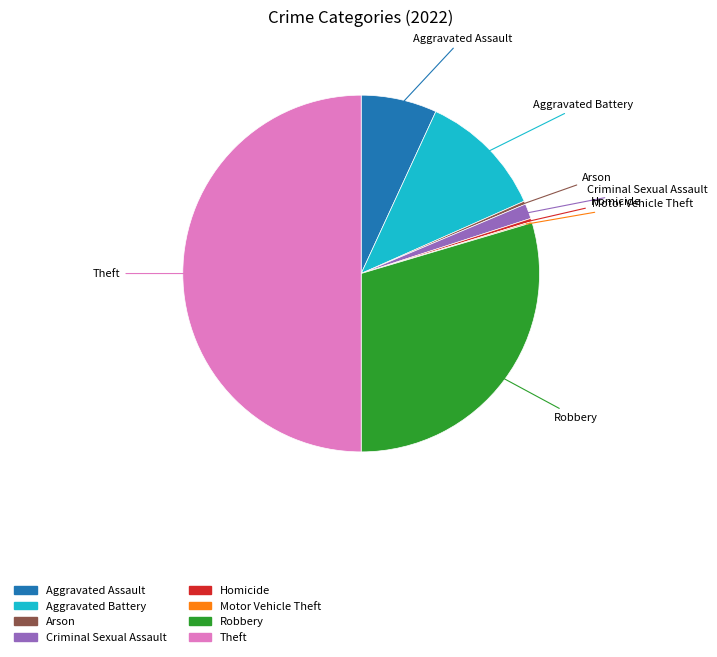

Does Aggravated Battery account for over 50% of the chart?

No